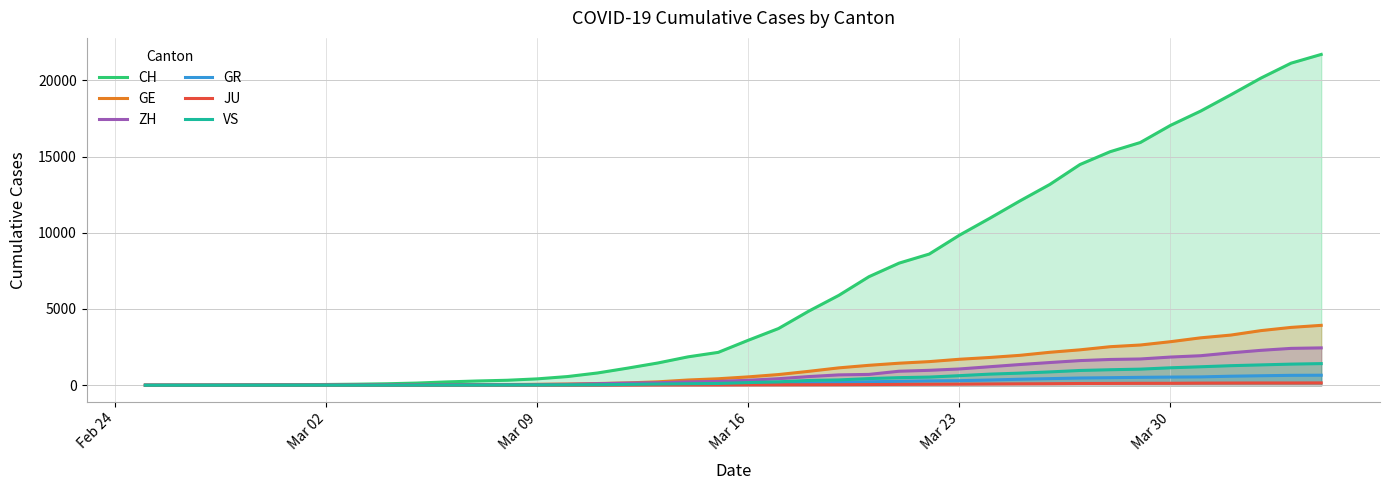

Which series has the largest range (max minus min)?

CH